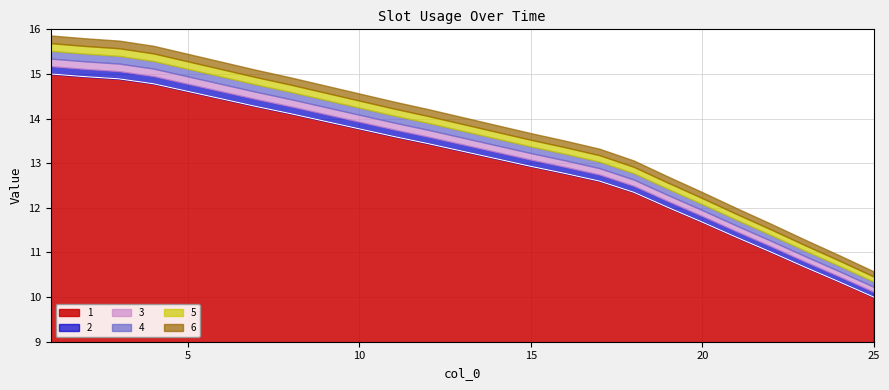

What is the difference between the second highest and minimum values in the 1 series?

4.9